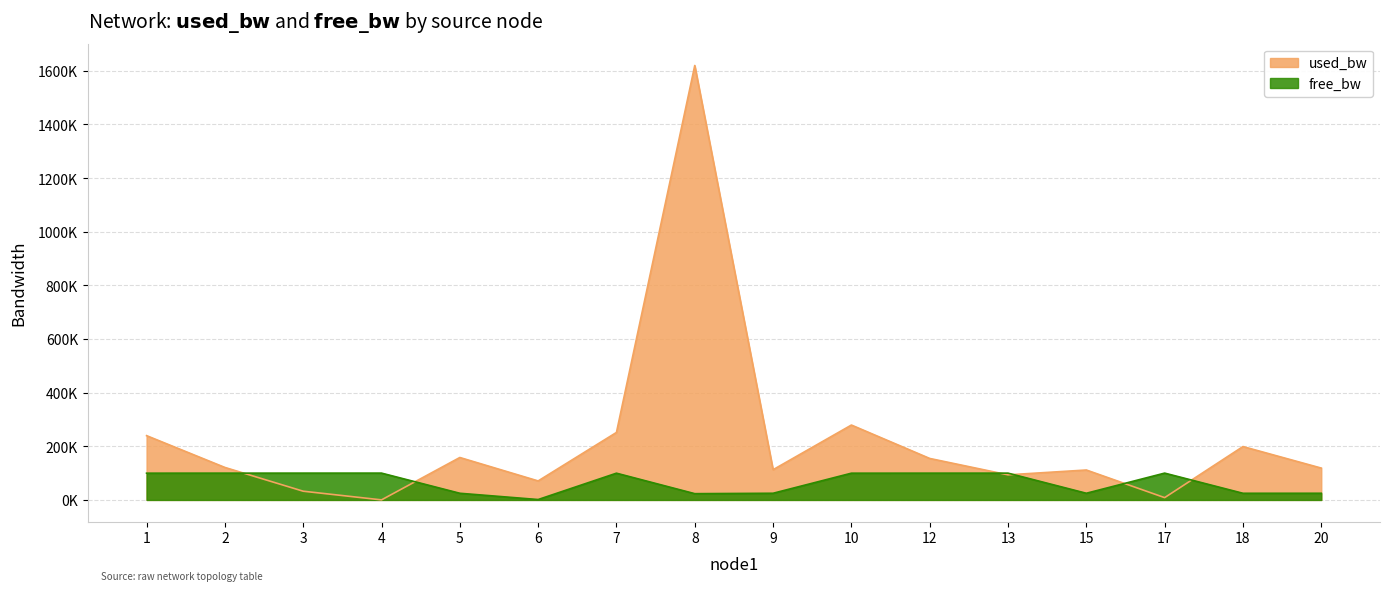

At 13, list the series in order from largest to smallest.

free_bw, used_bw